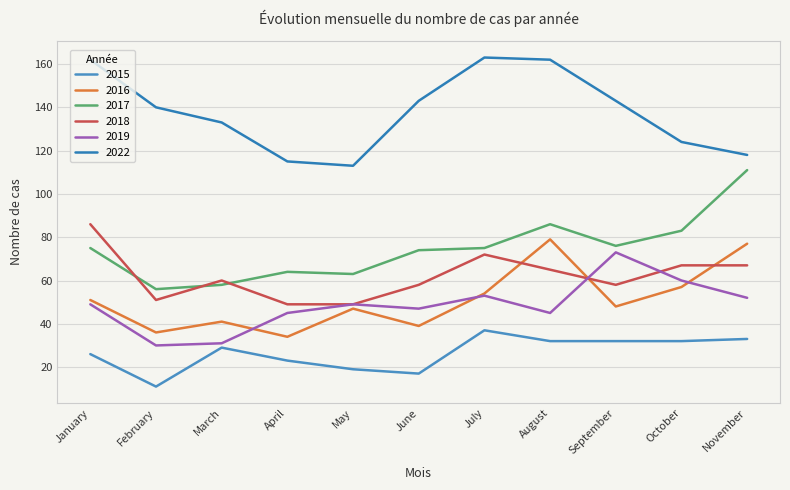

Is it true that 2019 equals 53 at July?

True